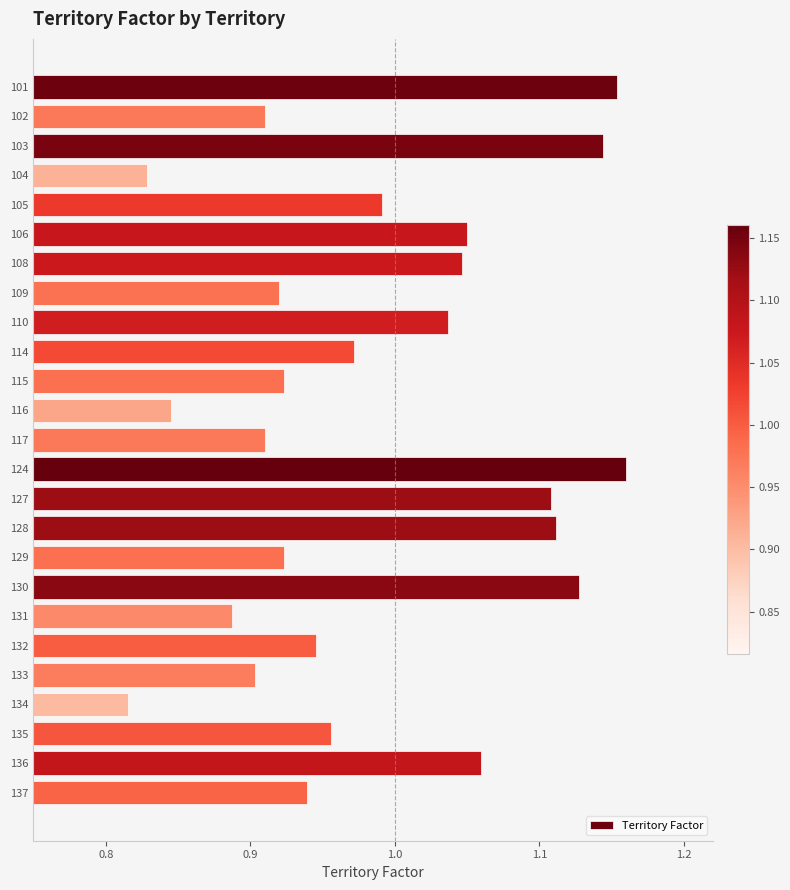

What is the difference between the maximum and minimum values?

0.3